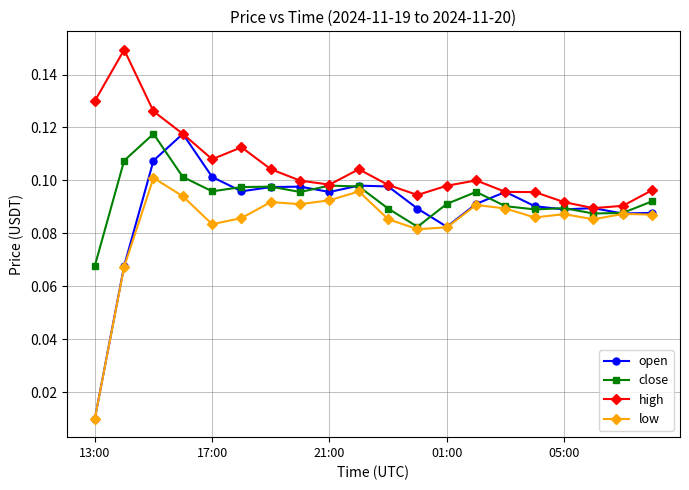

Which series has the largest total across all categories?

high